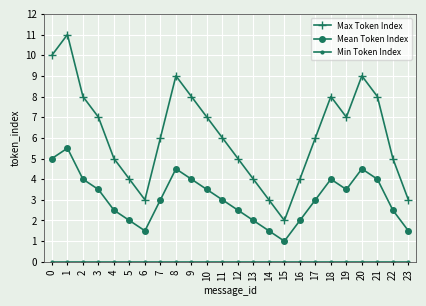

At which category does Max Token Index reach its first local peak?

1